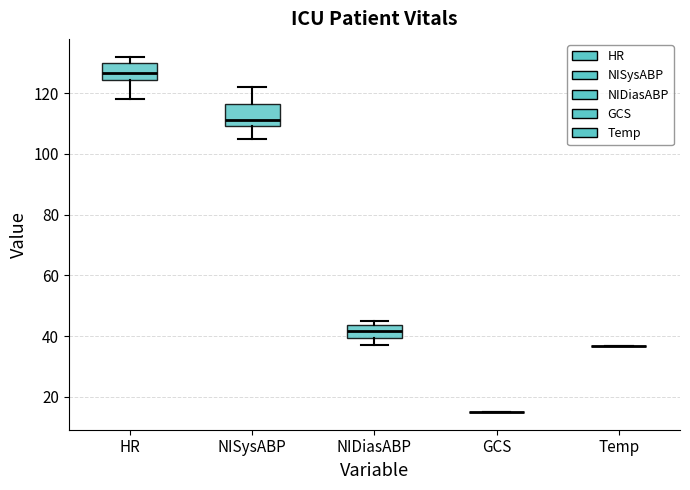

Reading left to right, transcribe this box plot: for each box, give where its median line is, the range the box spans, and where its two whiskers end, as read against the y-axis. The values are not printed on the chart, so give them approximately, as read against the axis.

HR: median 126, box 124 to 130, whiskers 118 to 132
NISysABP: median 112, box 110 to 116, whiskers 106 to 122
NIDiasABP: median 42, box 40 to 44, whiskers 38 to 46
GCS: box collapsed to a line at 16, whiskers 16 to 16
Temp: box collapsed to a line at 36, whiskers 36 to 36